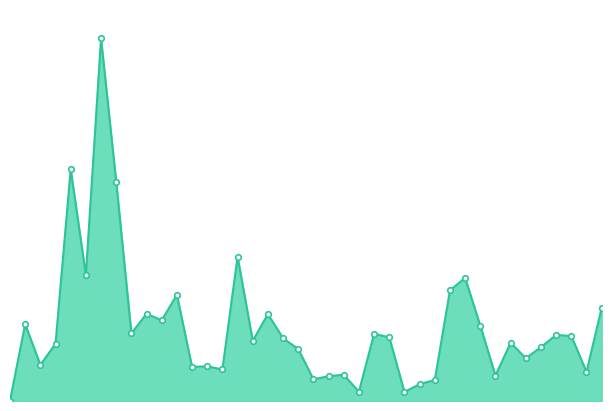

Does the chart have visible grid lines?

No